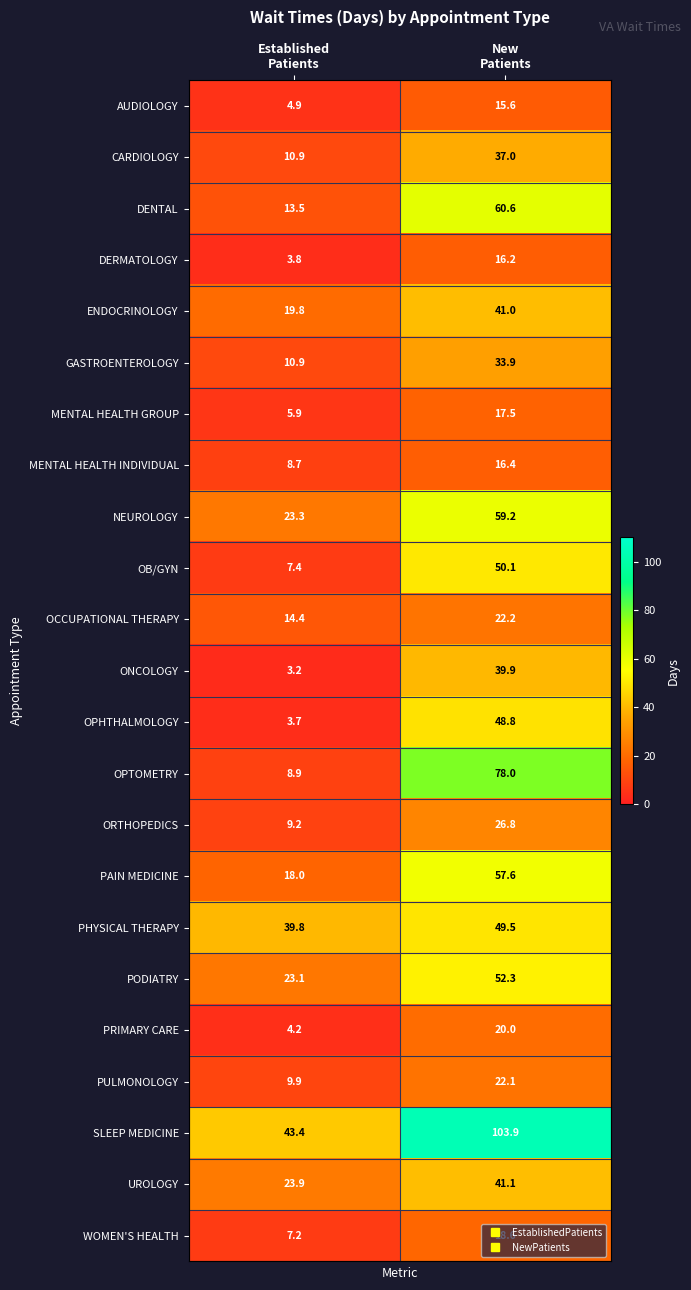

What is the maximum value for PHYSICAL THERAPY?

49.5